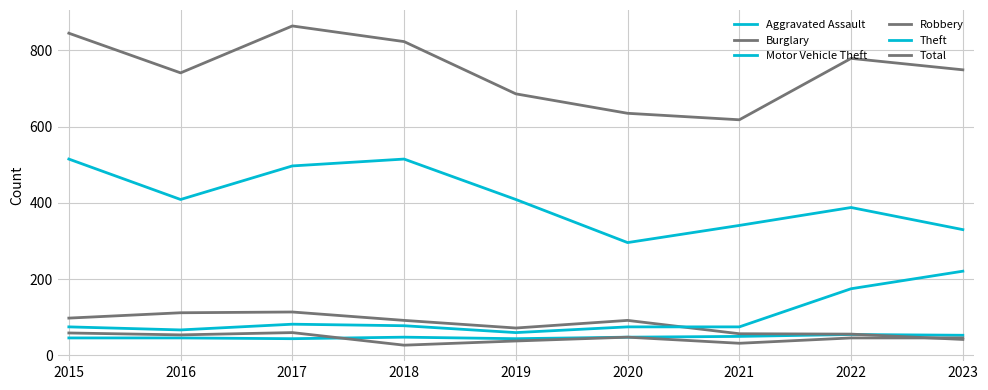

Which series changed the most between 2016 and 2019?

Total